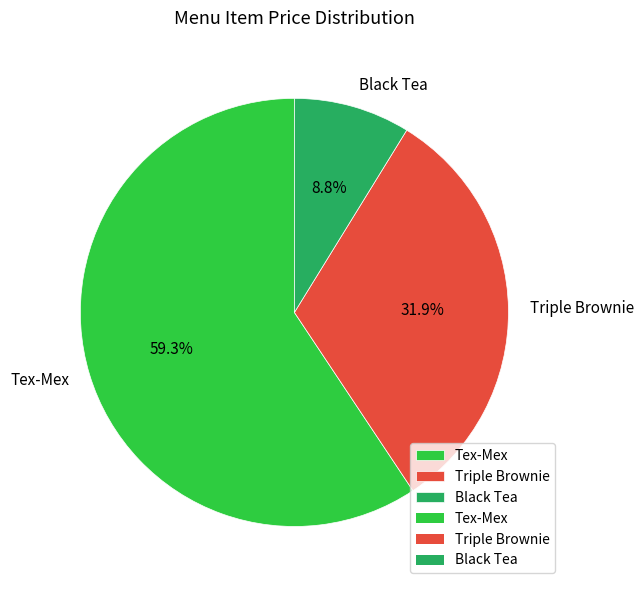

Which slice represents more than half of the pie?

Tex-Mex